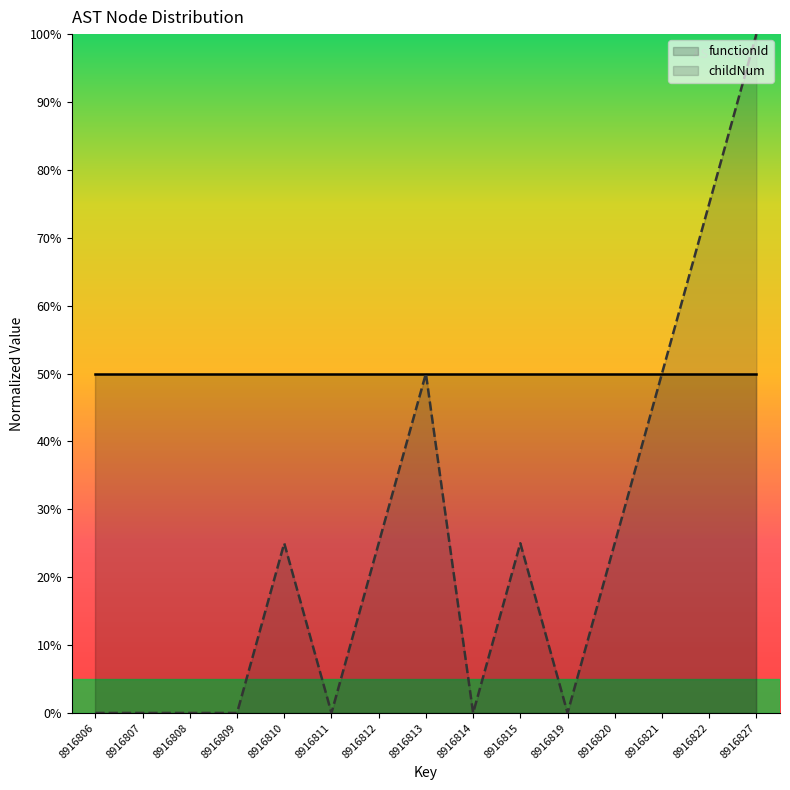

The chart shows a value of 38 at 8916808. True or false?

False